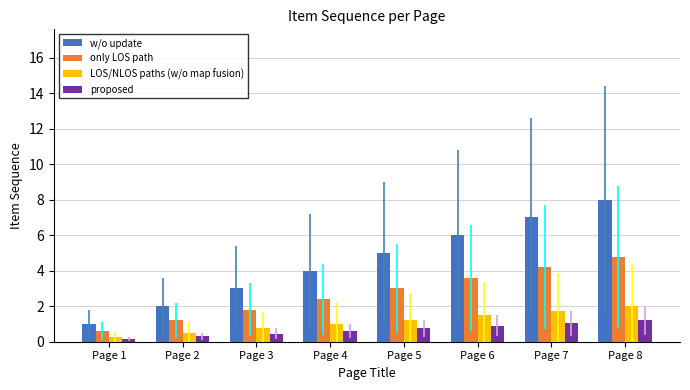

At Page 4, list the series in order from smallest to largest.

proposed, LOS/NLOS paths (w/o map fusion), only LOS path, w/o update